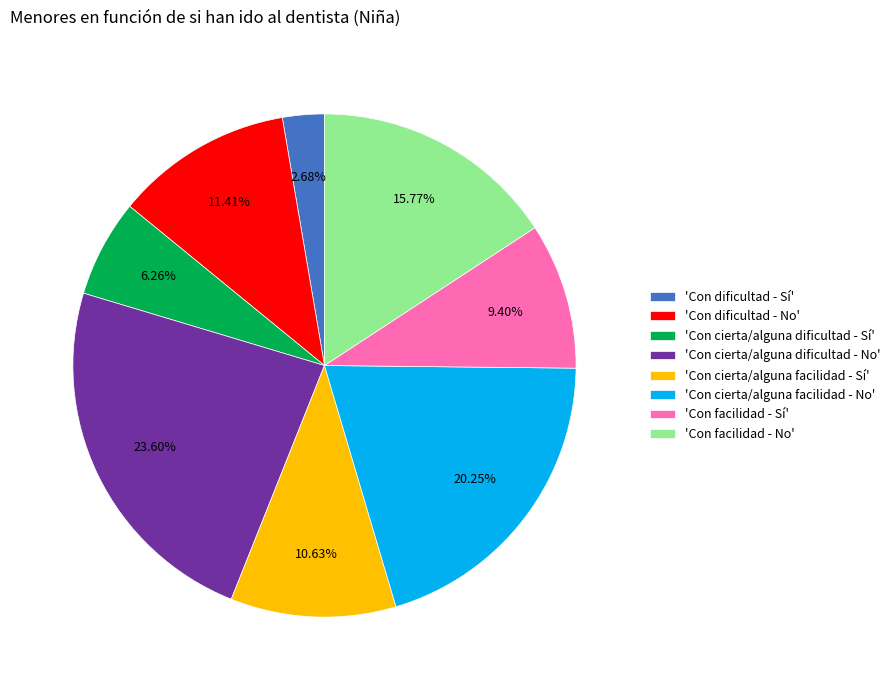

Count the number of slices in the pie.

8